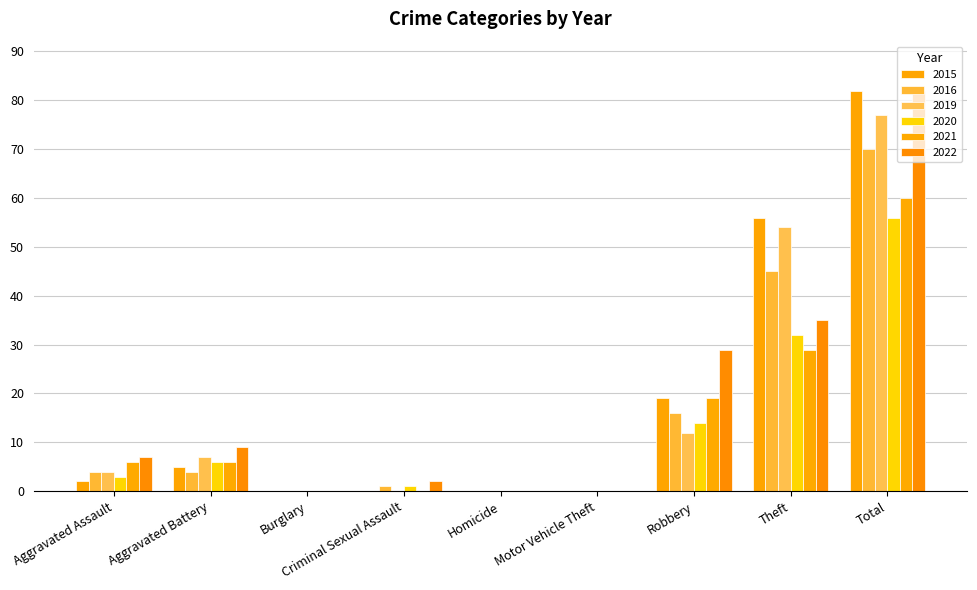

Where is 2019 nearest to the value 38?

Theft